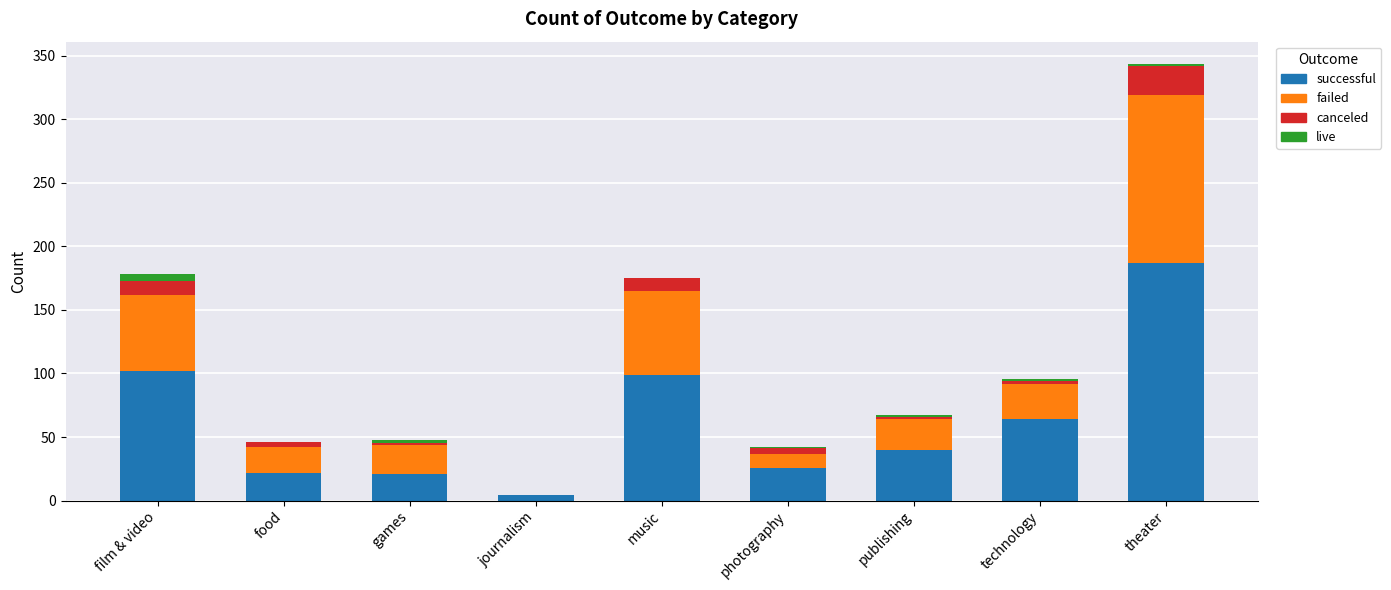

Where is successful nearest to the value 95?

music